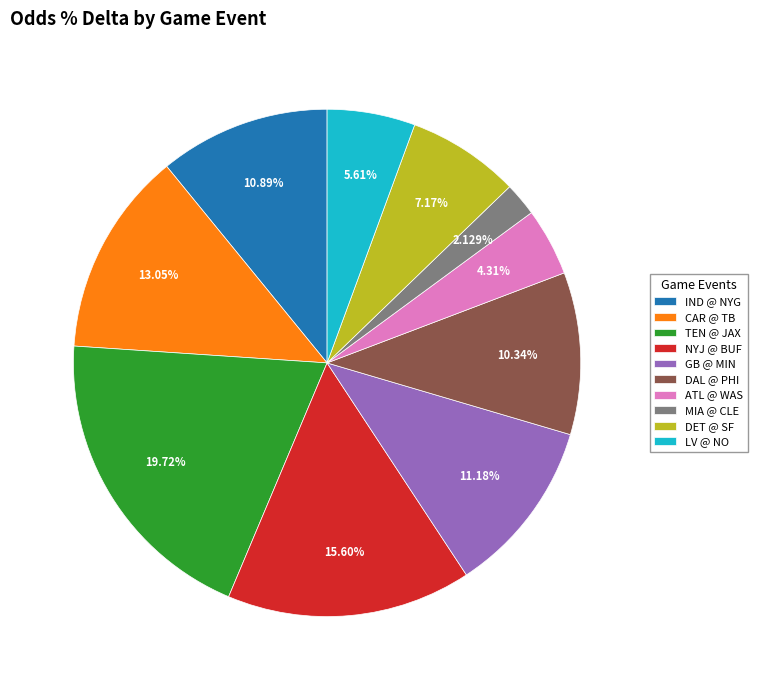

Which has a higher value, DET @ SF or ATL @ WAS?

DET @ SF